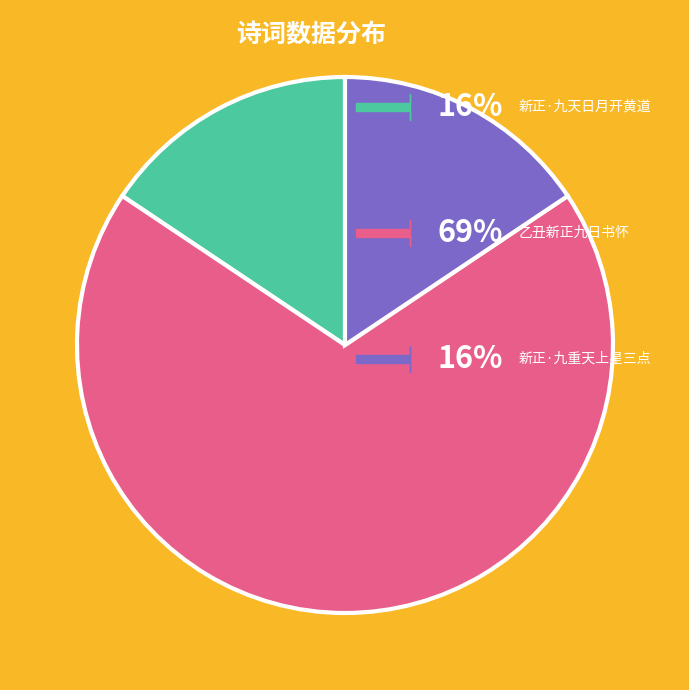

Is there any slice that represents more than half of the pie?

Yes